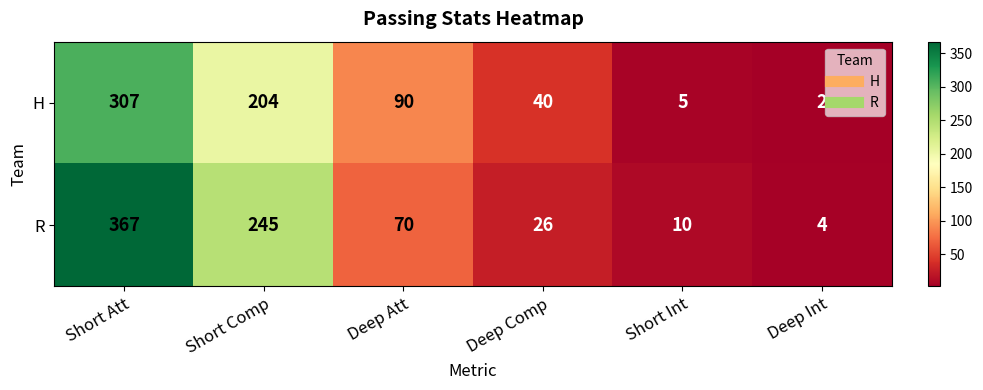

The value of H at Deep Int is 2. True or false?

True